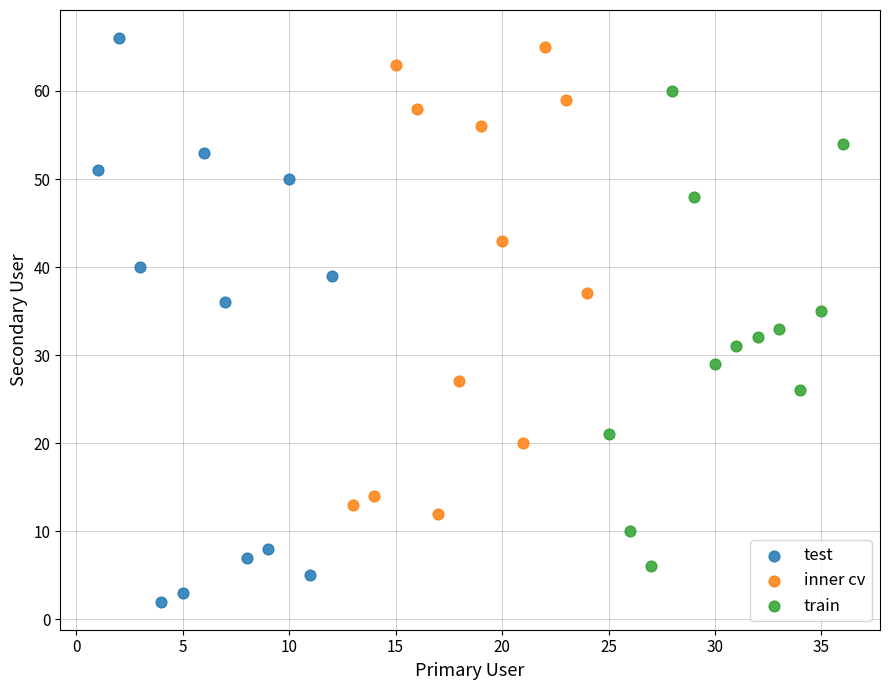

What are all the series names shown in the legend?

test, inner cv, train